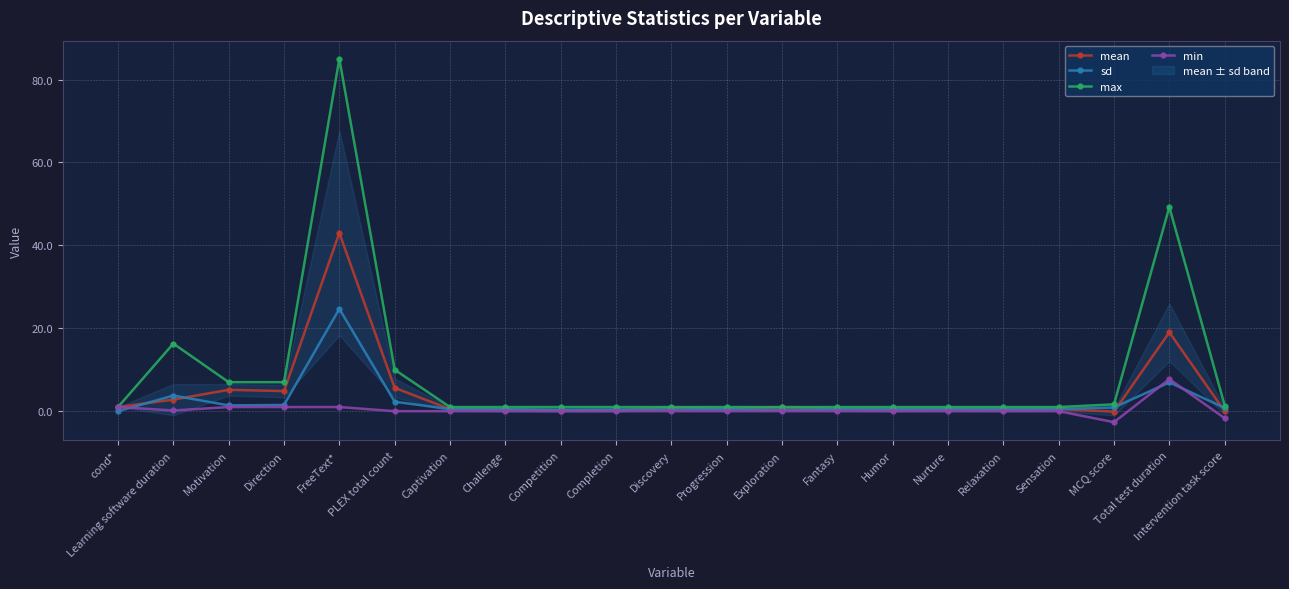

Between Direction and Total test duration, which series saw the biggest shift?

max